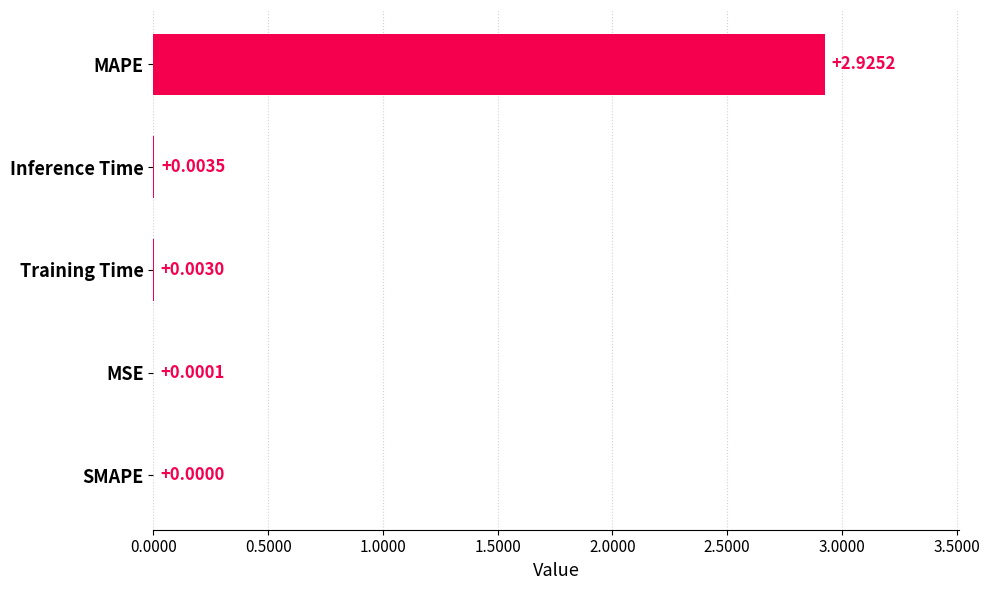

Which has a higher value, SMAPE or Training Time?

Training Time